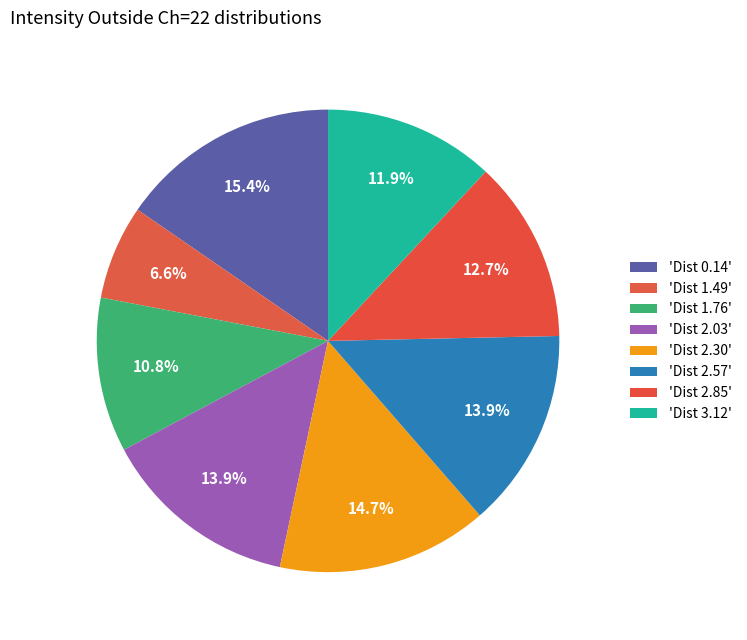

How many slices are in this pie chart?

8